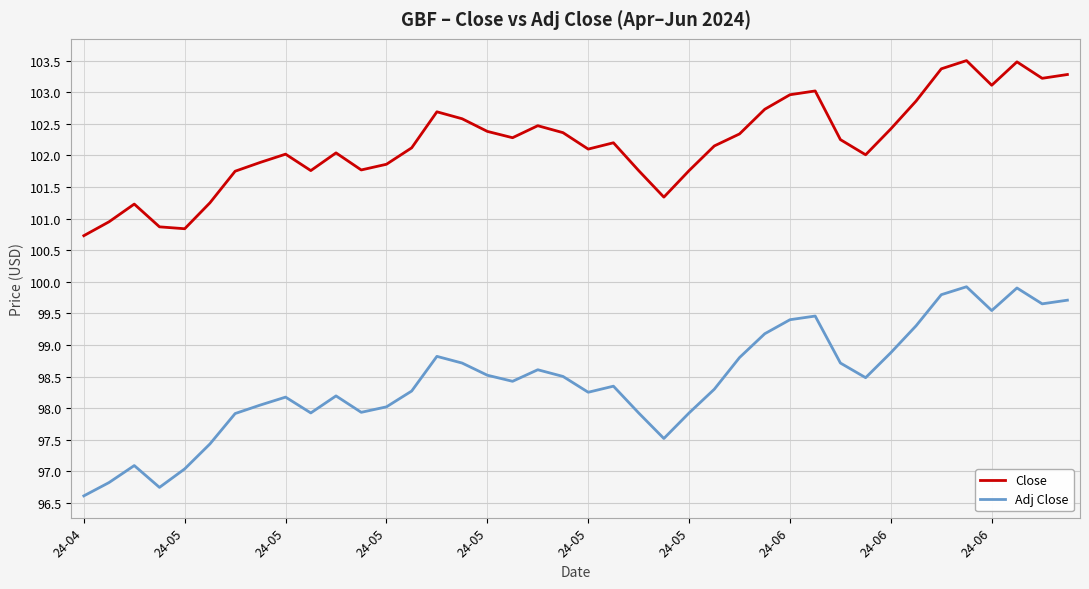

Rank the series by their maximum value, from lowest to highest.

Adj Close, Close